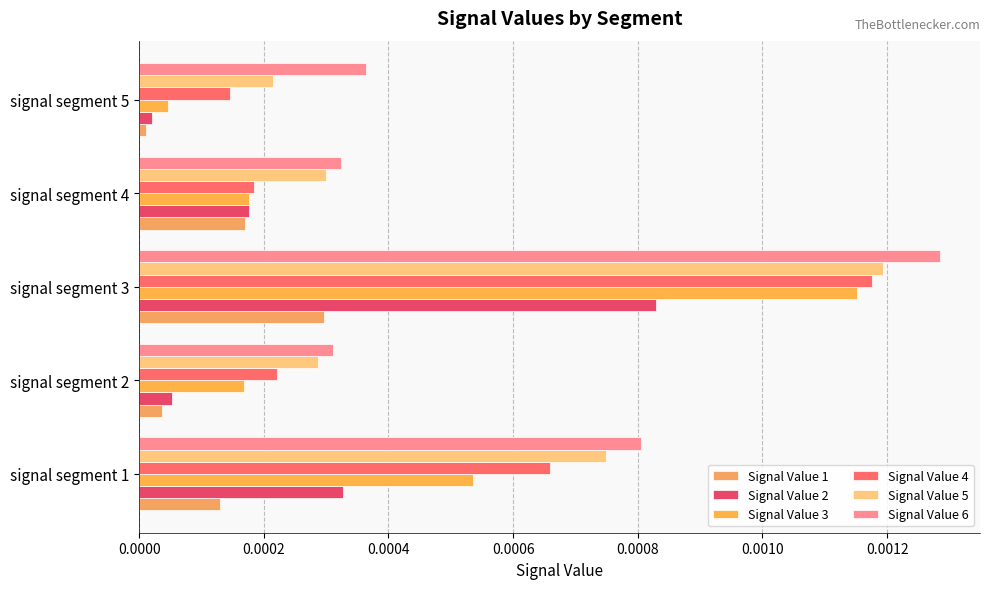

List the labels in order of Signal Value 6 value, smallest first.

signal segment 2, signal segment 4, signal segment 5, signal segment 1, signal segment 3